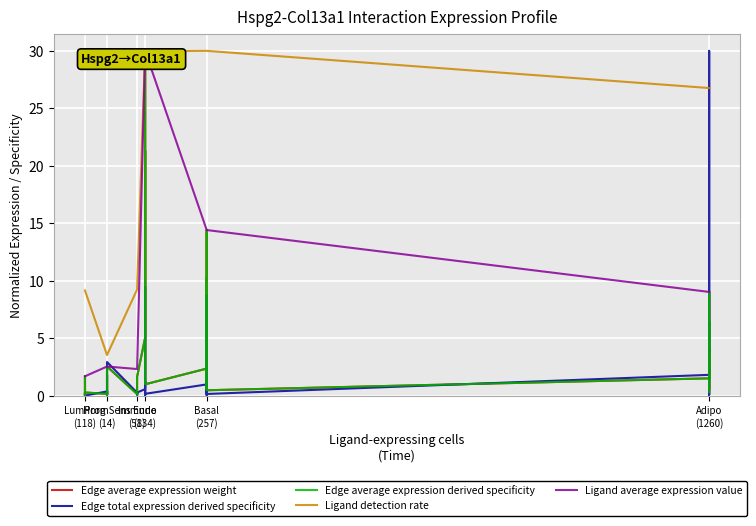

What is the average value of the Ligand average expression value series?

10.4